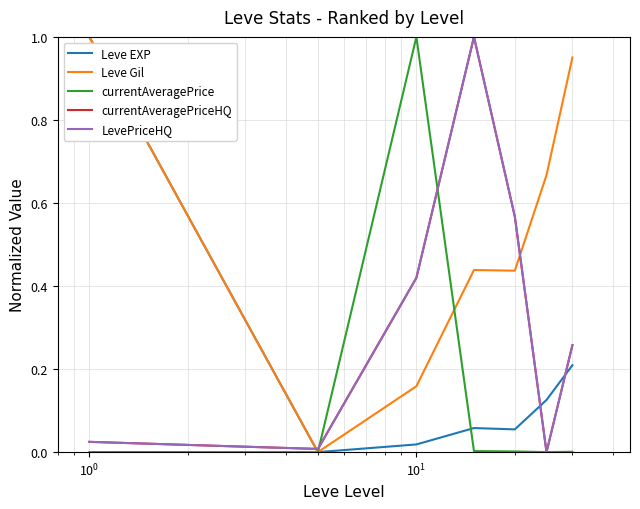

Is this an area chart (filled region under the line)?

No